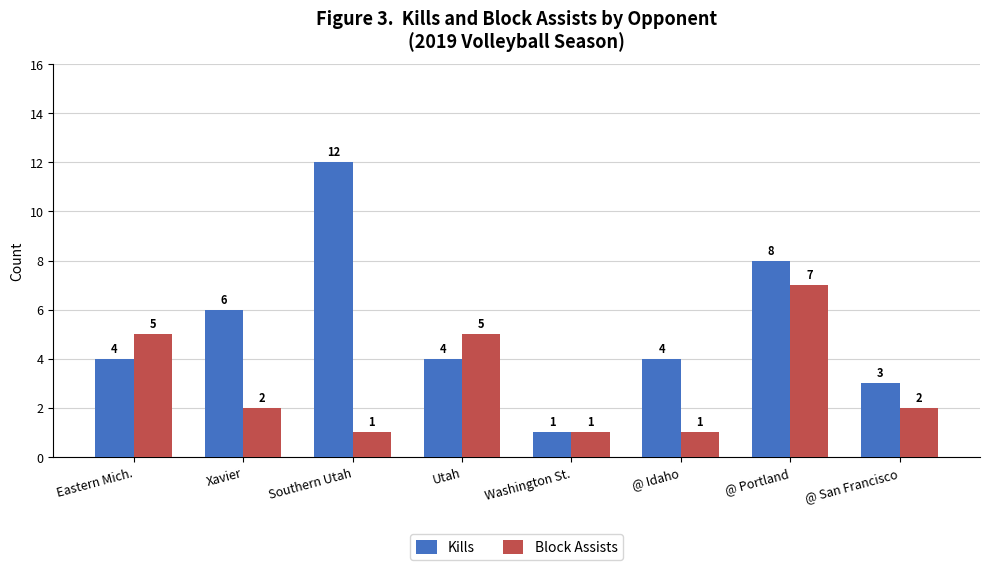

Reading left to right, list all the values displayed in this chart.

Kills: 4	6	12	4	1	4	8	3
Block Assists: 5	2	1	5	1	1	7	2